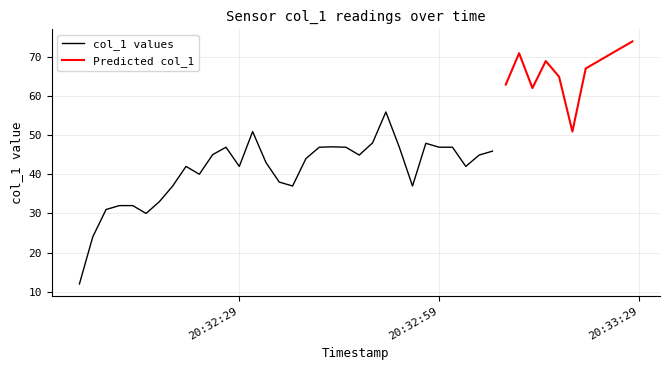

Rank the categories by value from lowest to highest.

2019-06-17 20:32:05, 2019-06-17 20:32:07, 2019-06-17 20:32:15, 2019-06-17 20:32:09, 2019-06-17 20:32:11, 2019-06-17 20:32:13, 2019-06-17 20:32:17, 2019-06-17 20:32:19, 2019-06-17 20:32:37, 2019-06-17 20:32:55, 2019-06-17 20:32:35, 2019-06-17 20:32:23, 2019-06-17 20:32:21, 2019-06-17 20:32:29, 2019-06-17 20:33:03, 2019-06-17 20:32:33, 2019-06-17 20:32:39, 2019-06-17 20:32:47, 2019-06-17 20:33:05, 2019-06-17 20:32:25, 2019-06-17 20:33:07, 2019-06-17 20:32:27, 2019-06-17 20:32:41, 2019-06-17 20:32:45, 2019-06-17 20:32:59, 2019-06-17 20:33:01, 2019-06-17 20:32:43, 2019-06-17 20:32:53, 2019-06-17 20:32:57, 2019-06-17 20:32:49, 2019-06-17 20:32:31, 2019-06-17 20:33:19, 2019-06-17 20:32:51, 2019-06-17 20:33:13, 2019-06-17 20:33:09, 2019-06-17 20:33:17, 2019-06-17 20:33:21, 2019-06-17 20:33:15, 2019-06-17 20:33:11, 2019-06-17 20:33:28